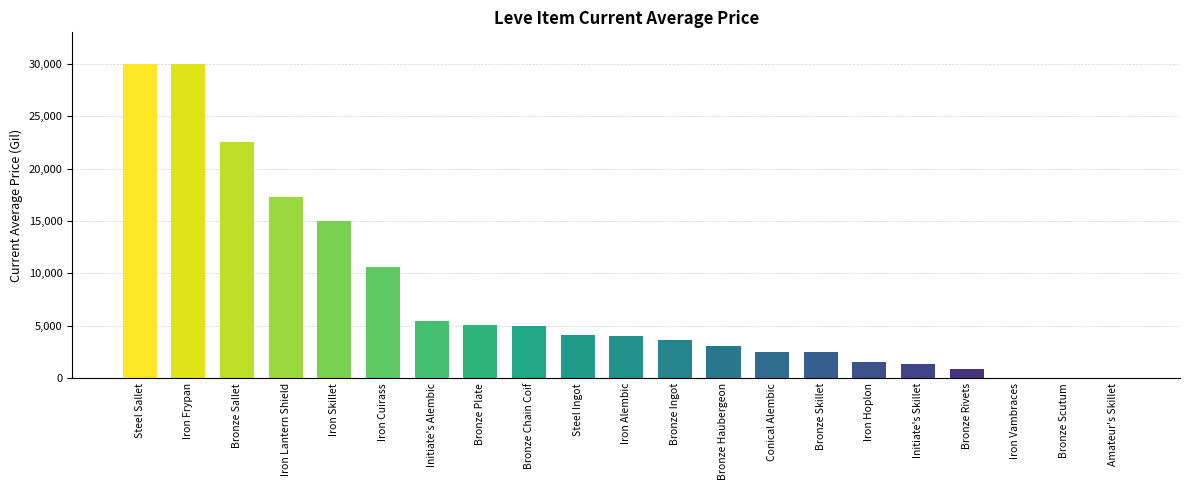

The chart shows a value of 51329.2 at Iron Frypan. True or false?

False